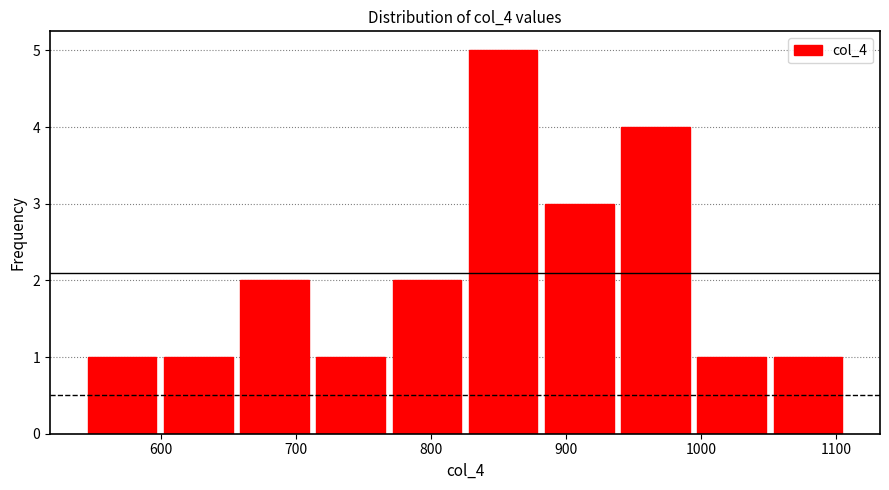

Over which range of the x-axis is the bar tallest?

830 to 880